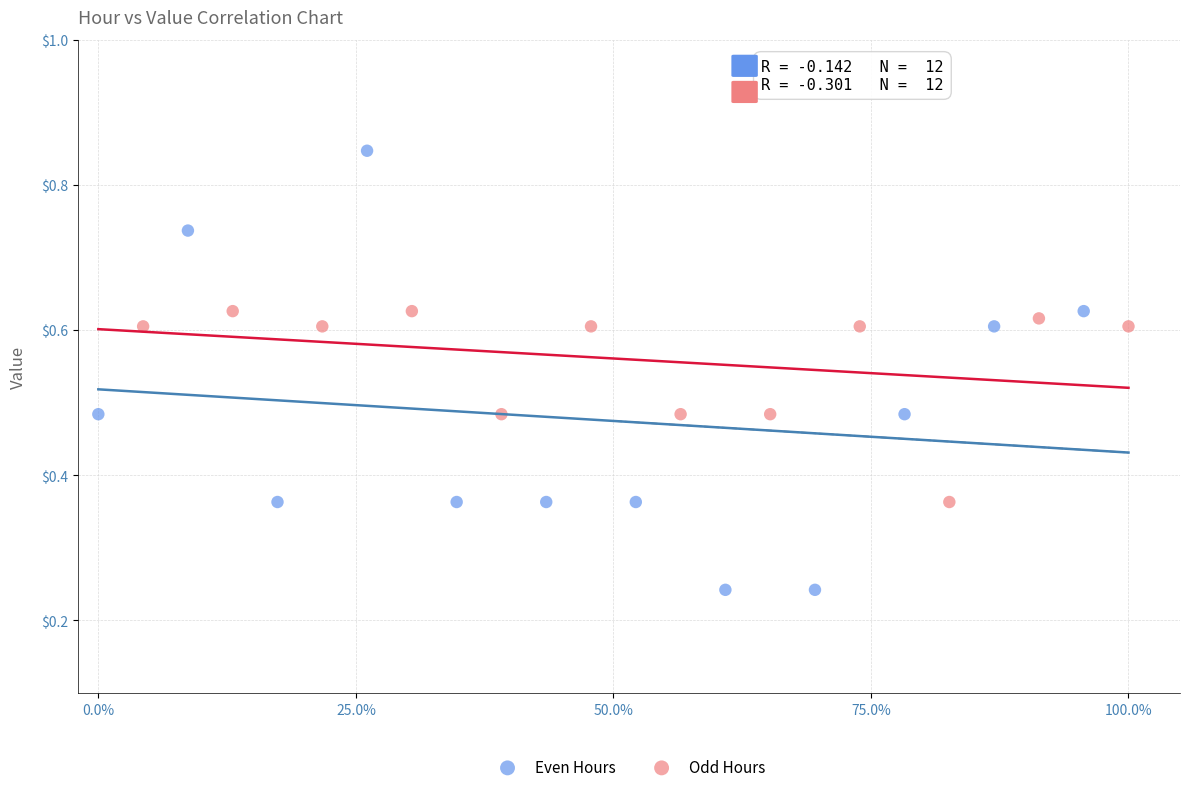

Which series reaches the maximum Y coordinate?

Even Hours